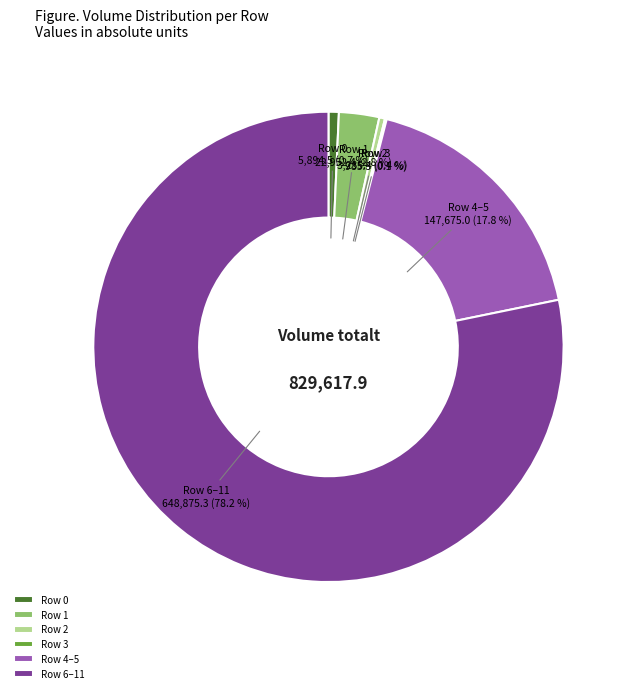

Does Row 1 22,952.4 (2.8 %) account for over 50% of the chart?

No